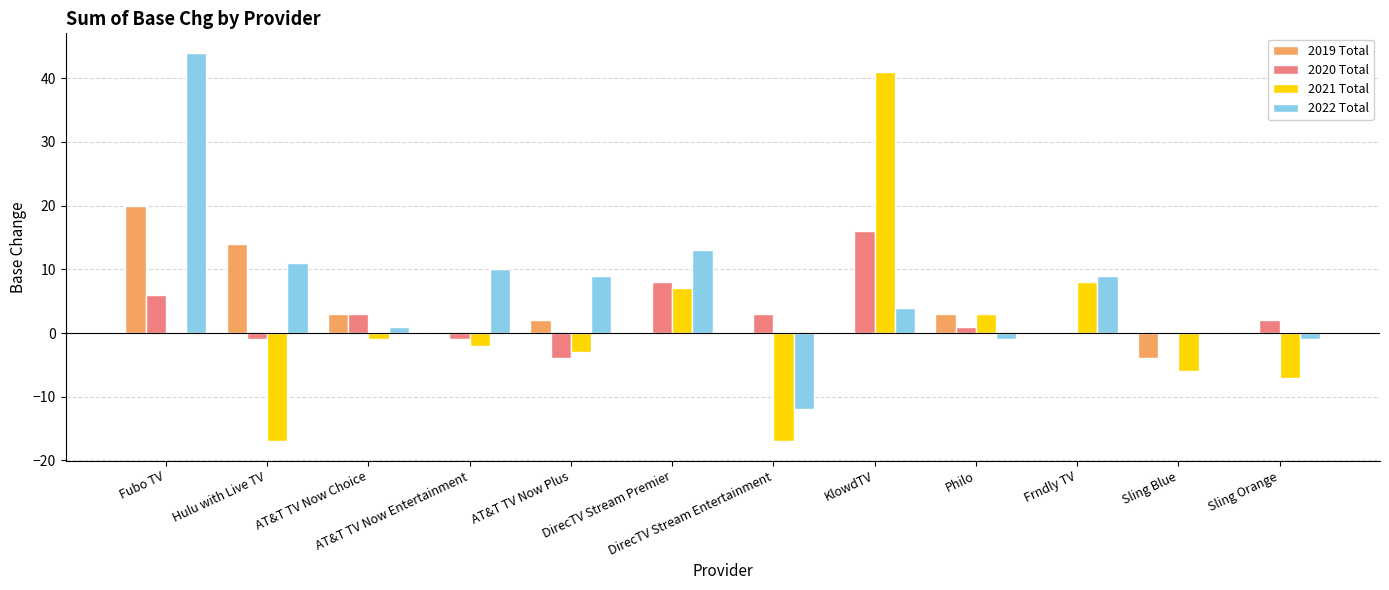

What is the greatest value displayed?

44